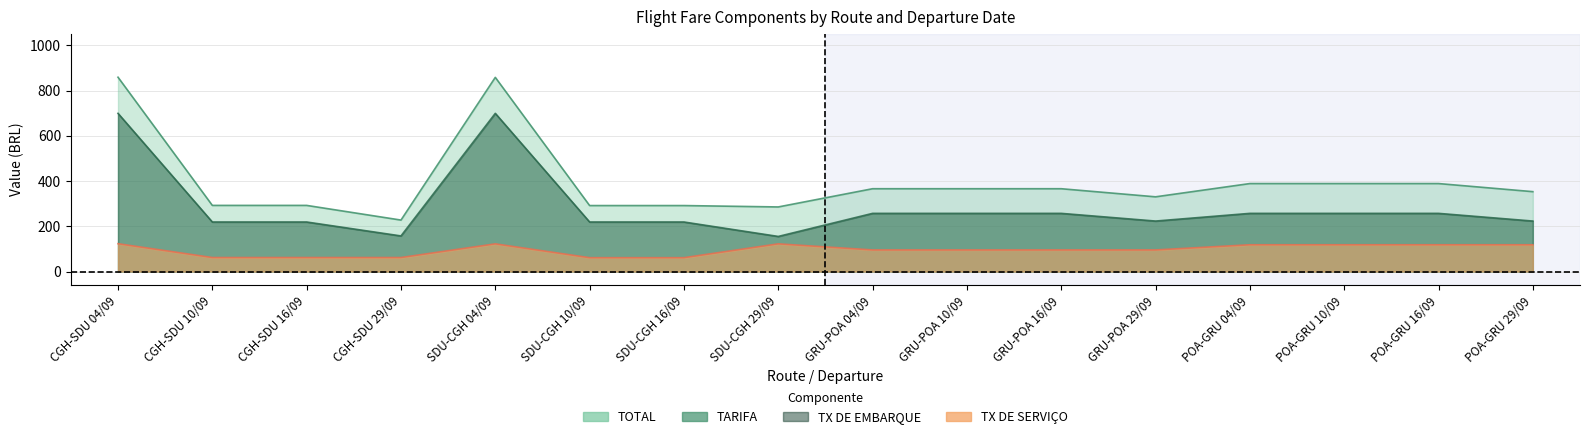

How many interior local peaks does the TOTAL series have?

1